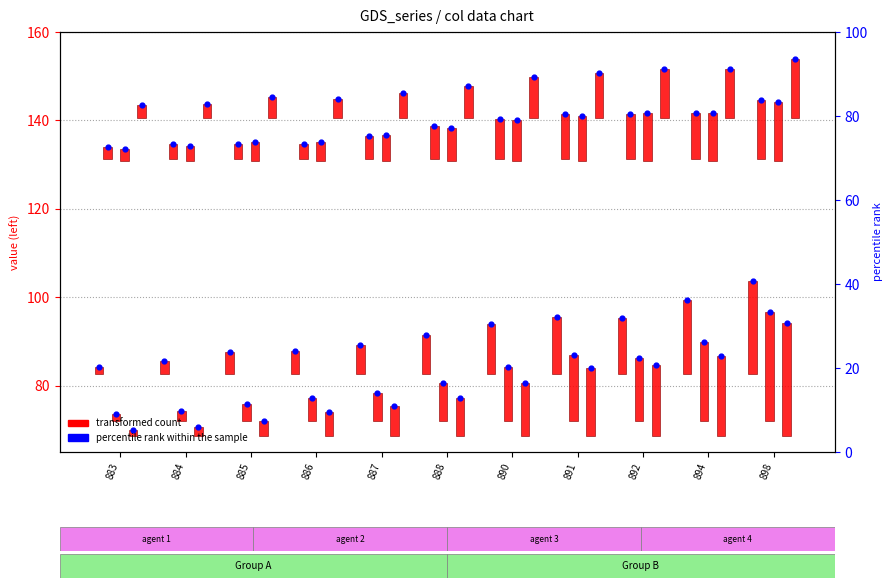

Is the value of col_13 at 887 greater than the value of col_14 at 894?

No